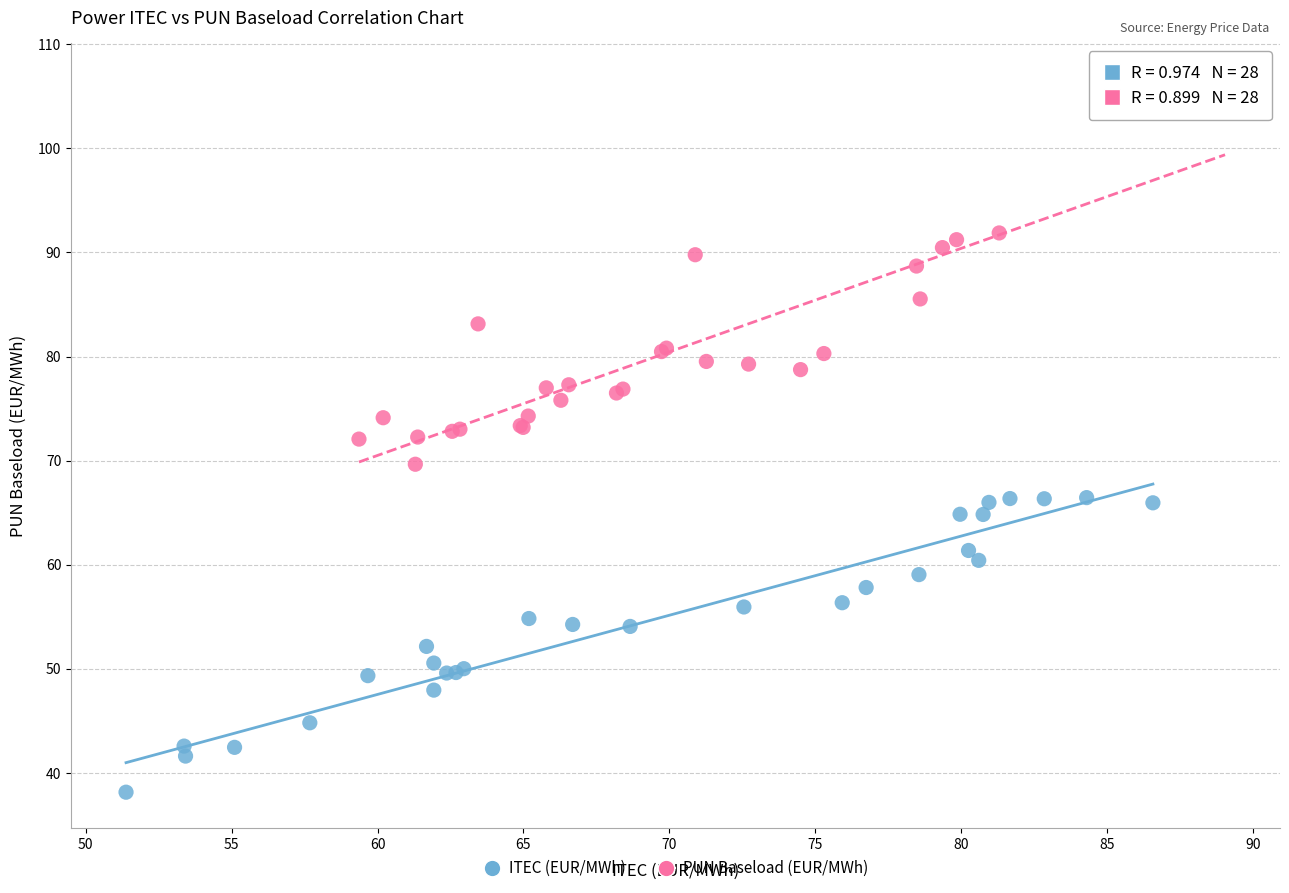

Which series contains the highest Y value?

PUN Baseload (EUR/MWh)